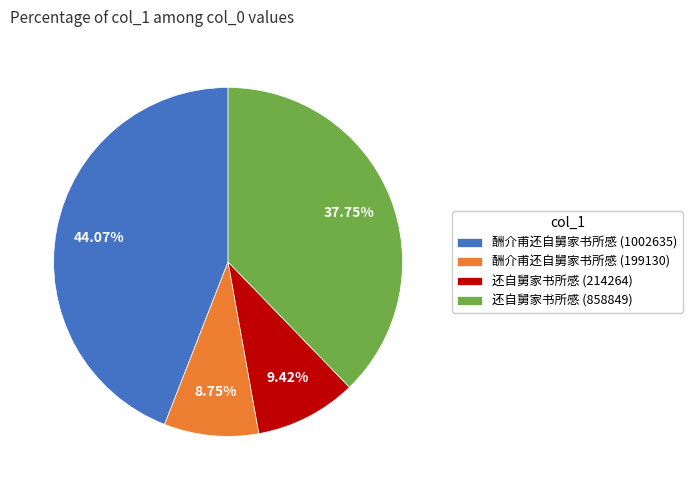

To the nearest percent, what is the average slice percentage?

25%